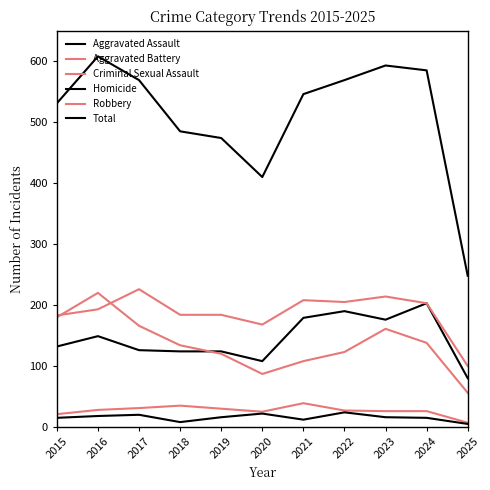

What is the sum of all Aggravated Battery values?

2068